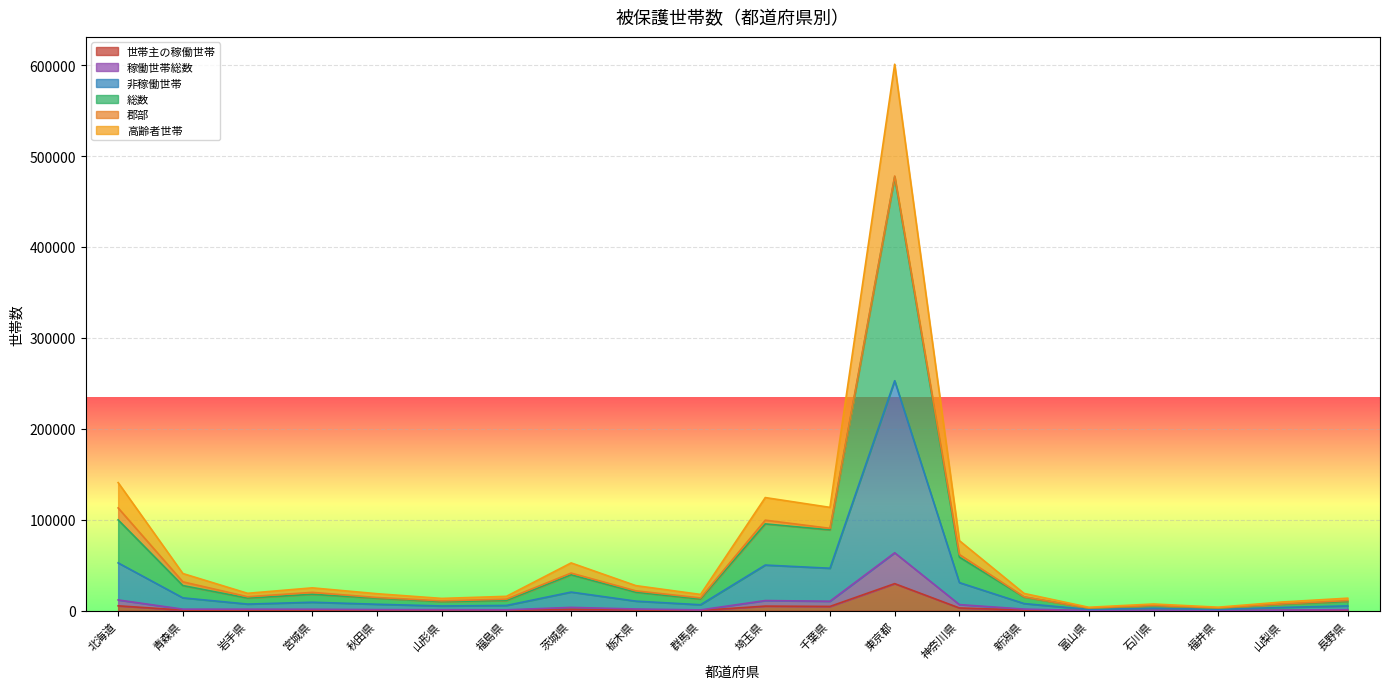

What is the difference between the highest and lowest values at 山梨県?

9404